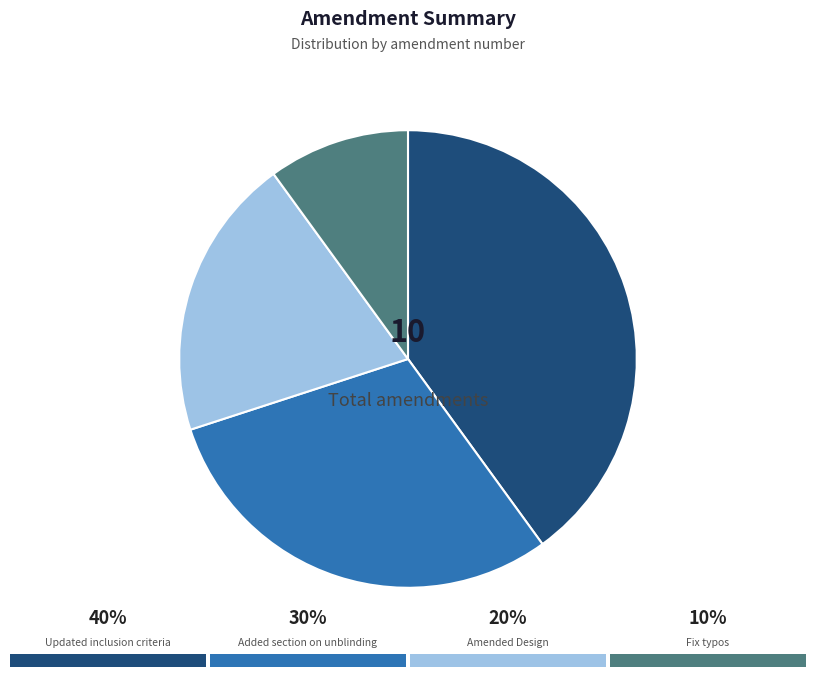

Does any single category account for the majority?

No